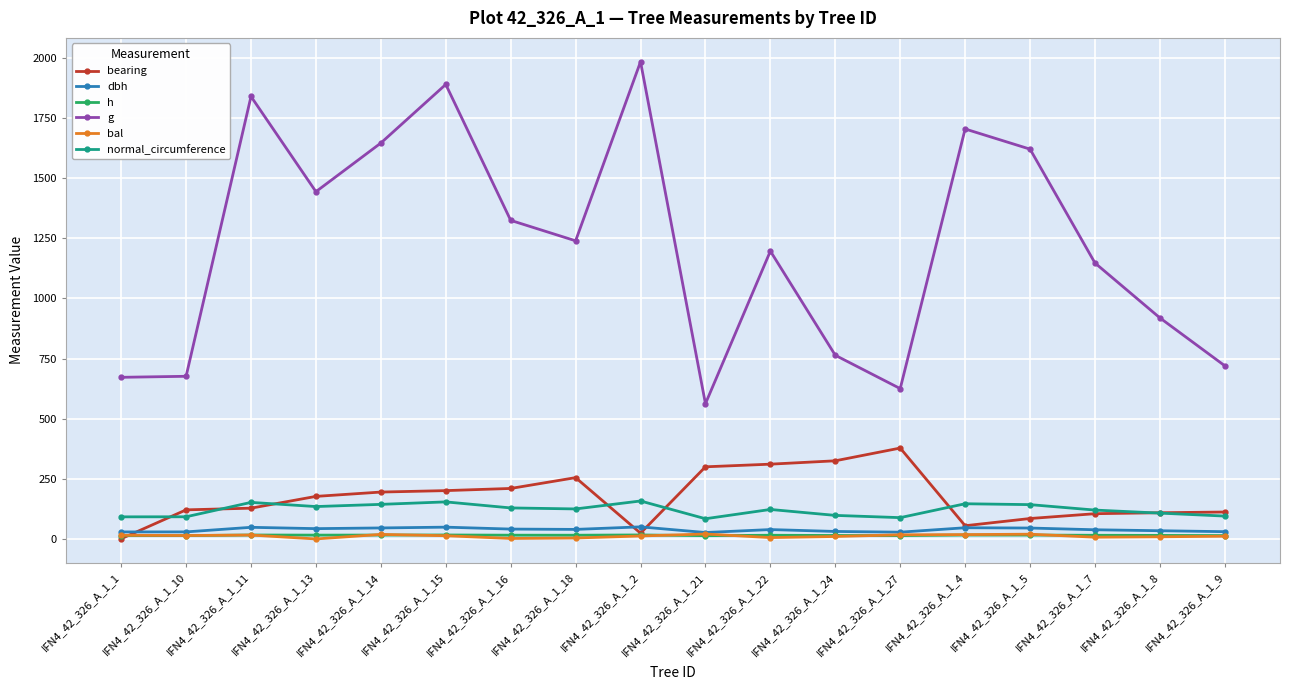

True or false: g and dbh cross at least once.

False